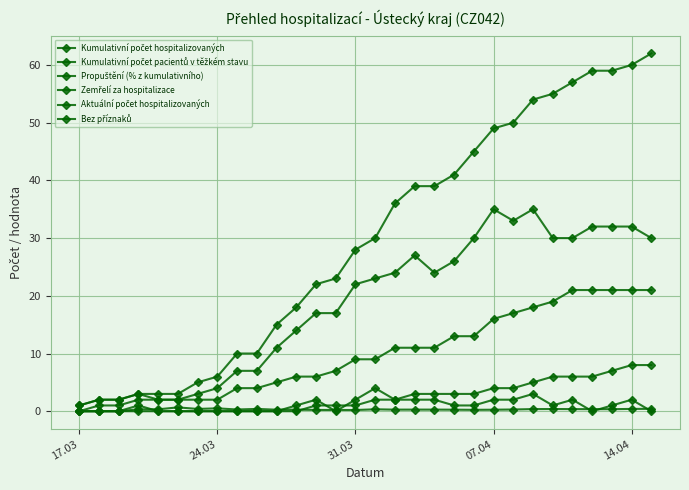

How many distinct data groups are displayed?

6